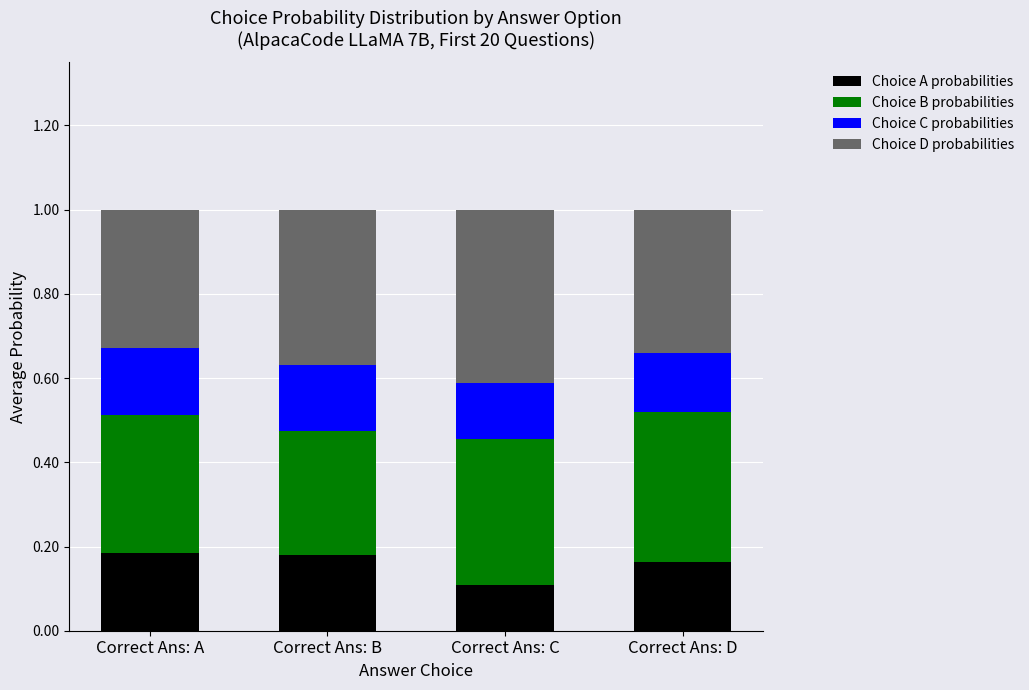

At which label does Choice A probabilities reach its minimum?

Correct Ans: C